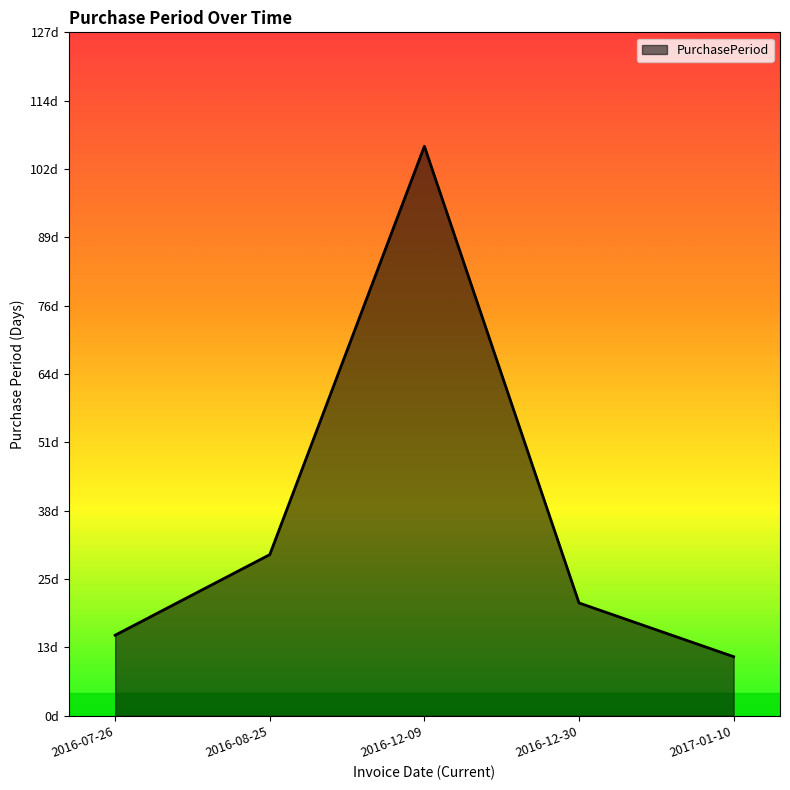

Does the chart display data point markers on the line(s)?

No